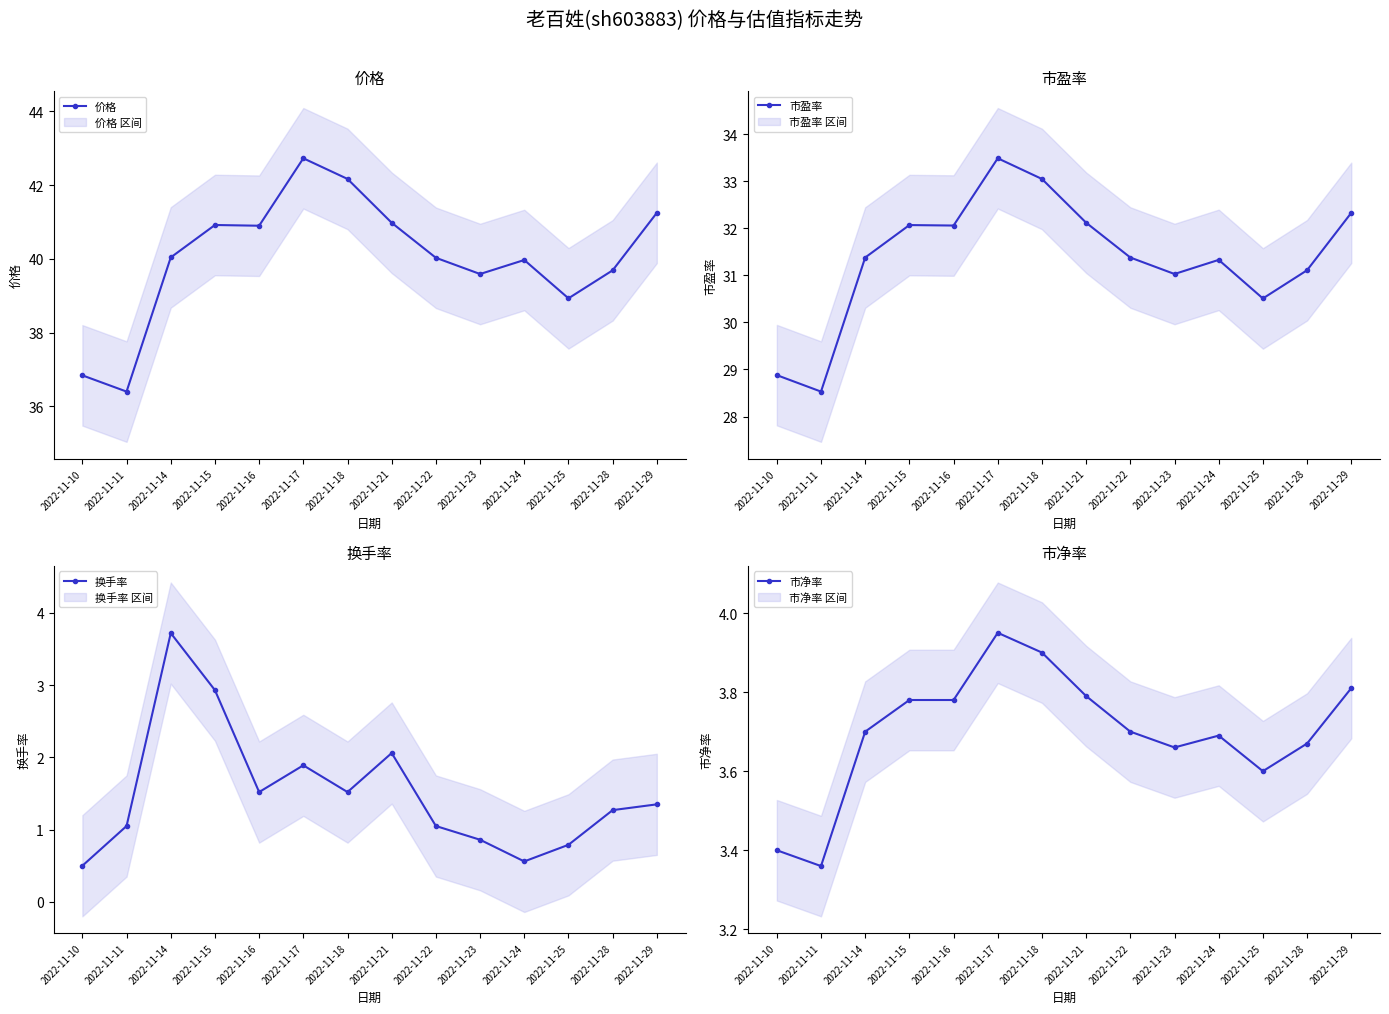

At which label does 换手率 reach its peak?

2022-11-14